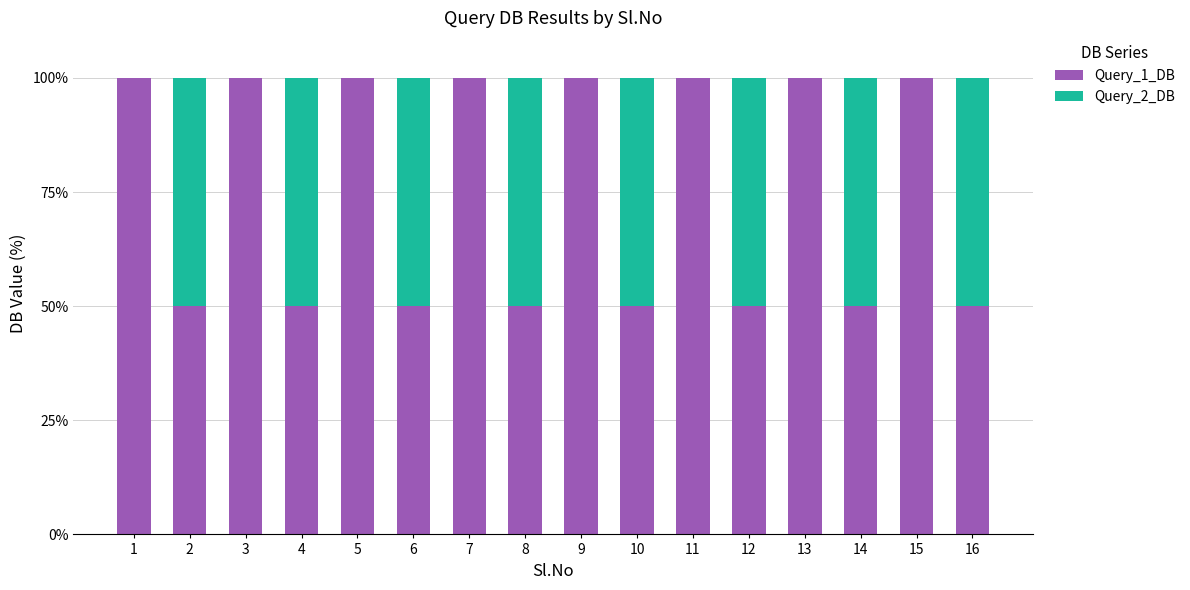

What is the total value across all series at 4?

100